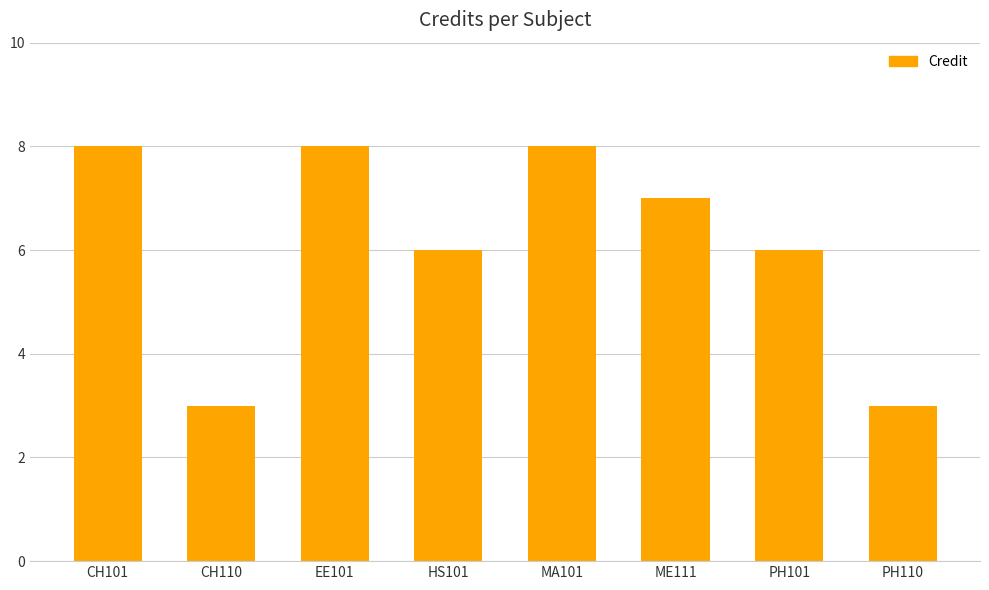

What is the label of the 1st bar from the right?

PH110